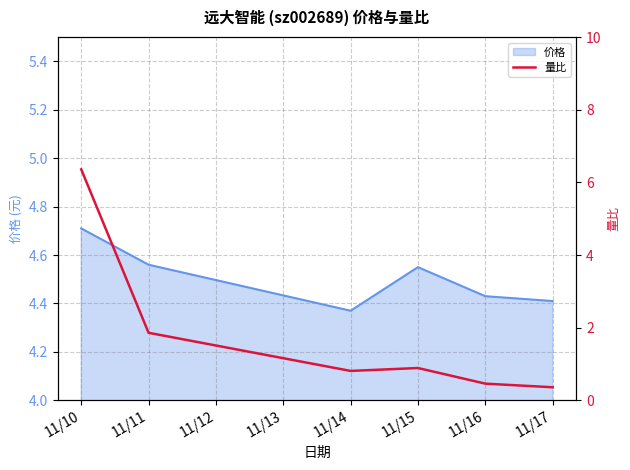

True or false: there are more than 0 points higher than both neighbors.

True